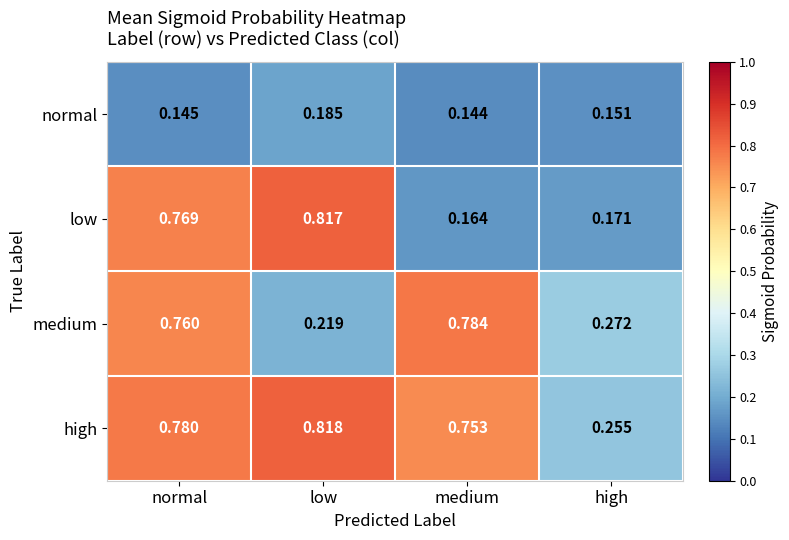

Which category has the highest value in the normal series?

low